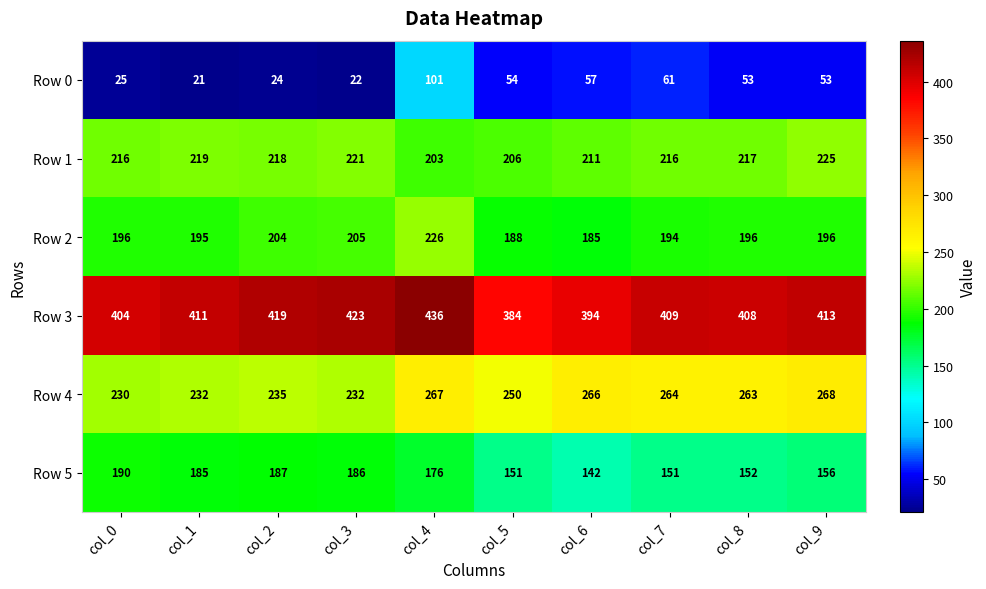

True or false: Row 2 has a value of 196 at col_8.

True